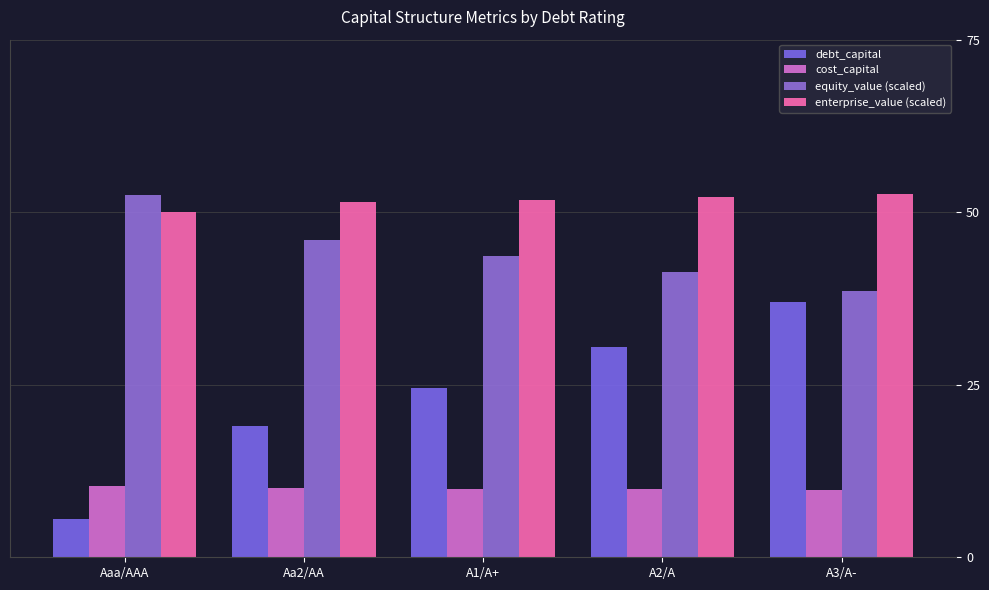

Between Aaa/AAA and A3/A-, which series saw the biggest shift?

debt_capital